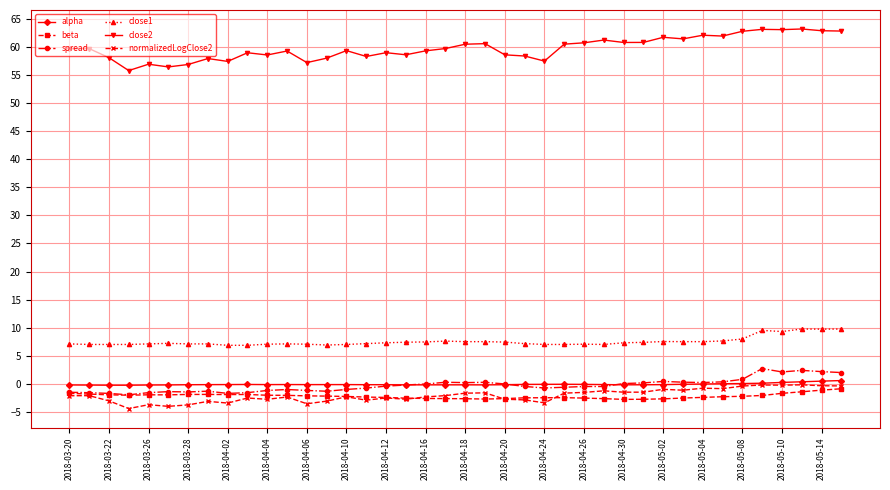

Which series has the largest total across all categories?

close2